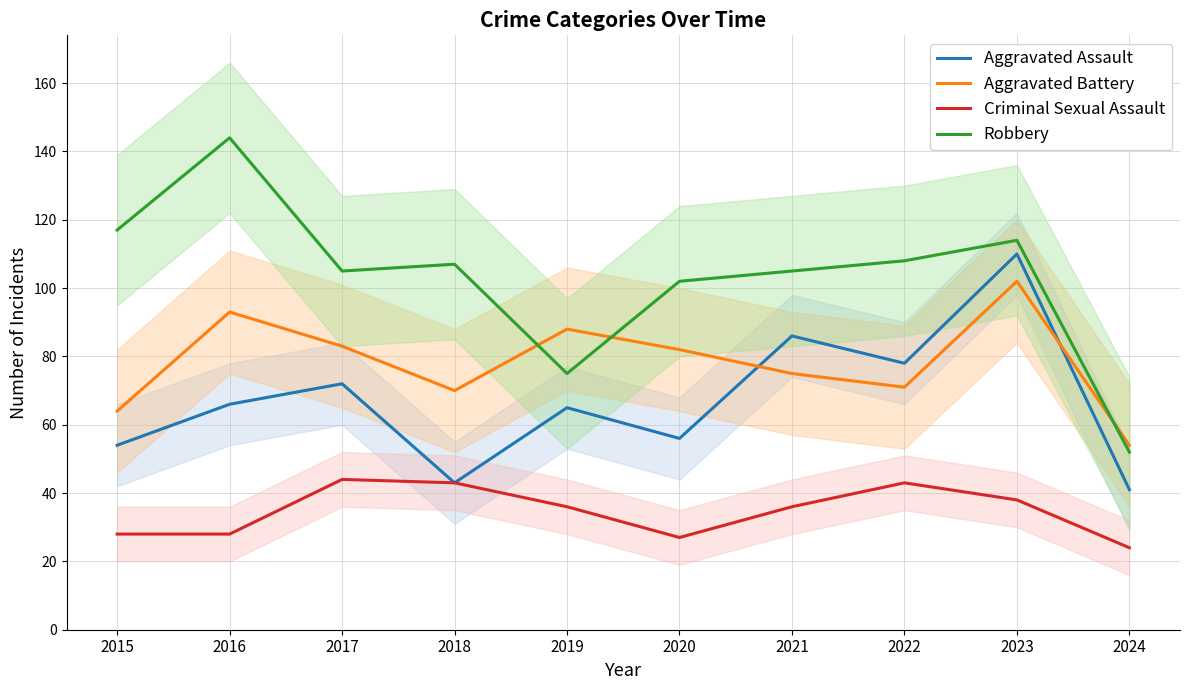

How many data points does each series have?

10